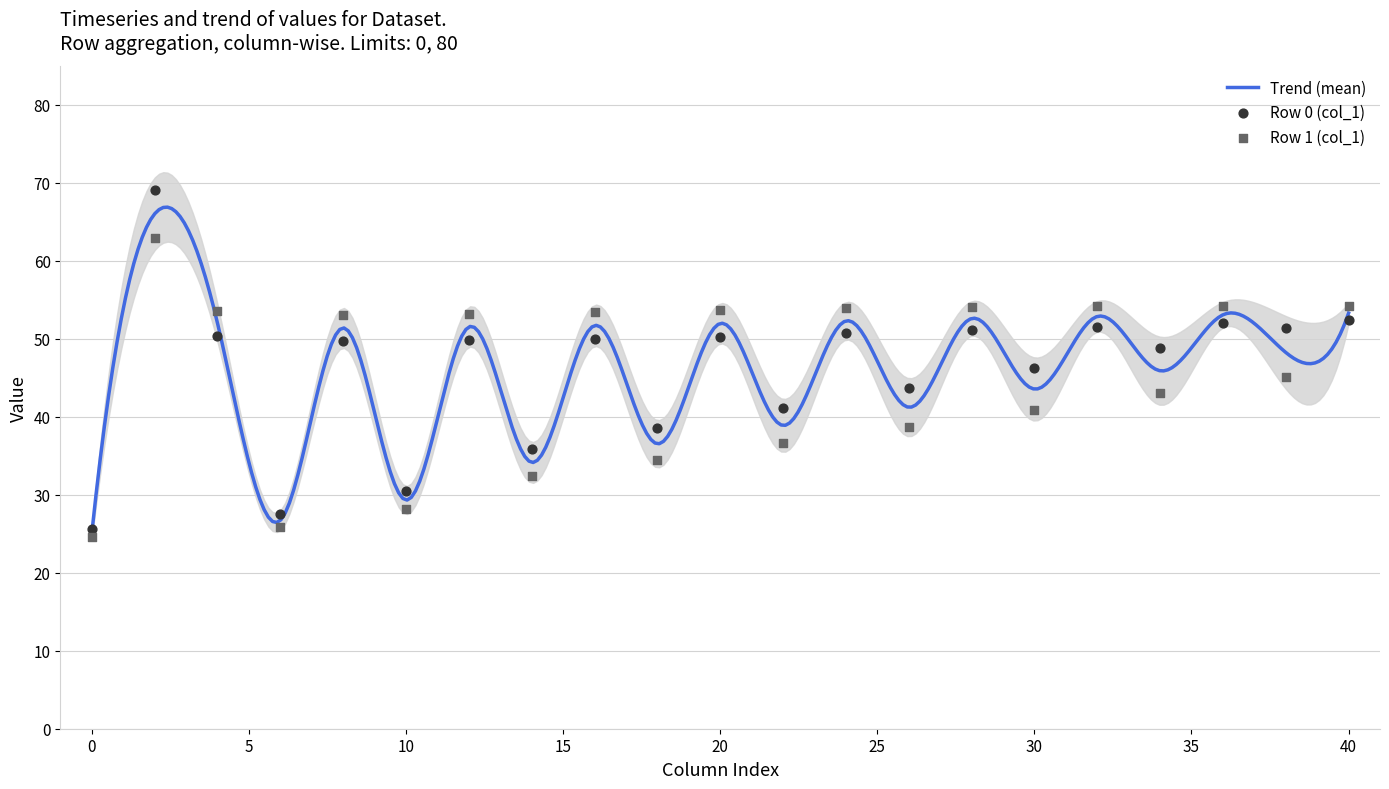

Which series reaches the minimum Y coordinate?

col_1